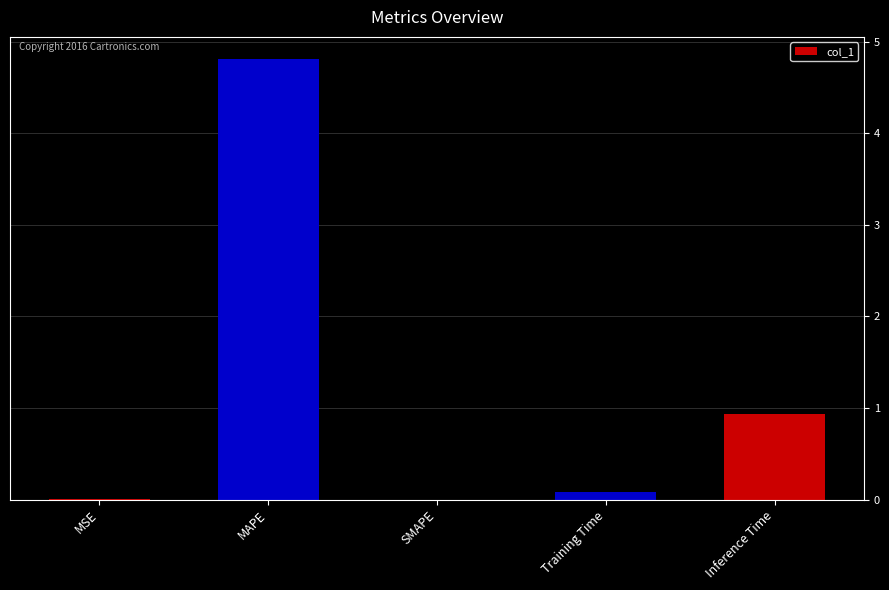

What is the sum of all values?

5.8